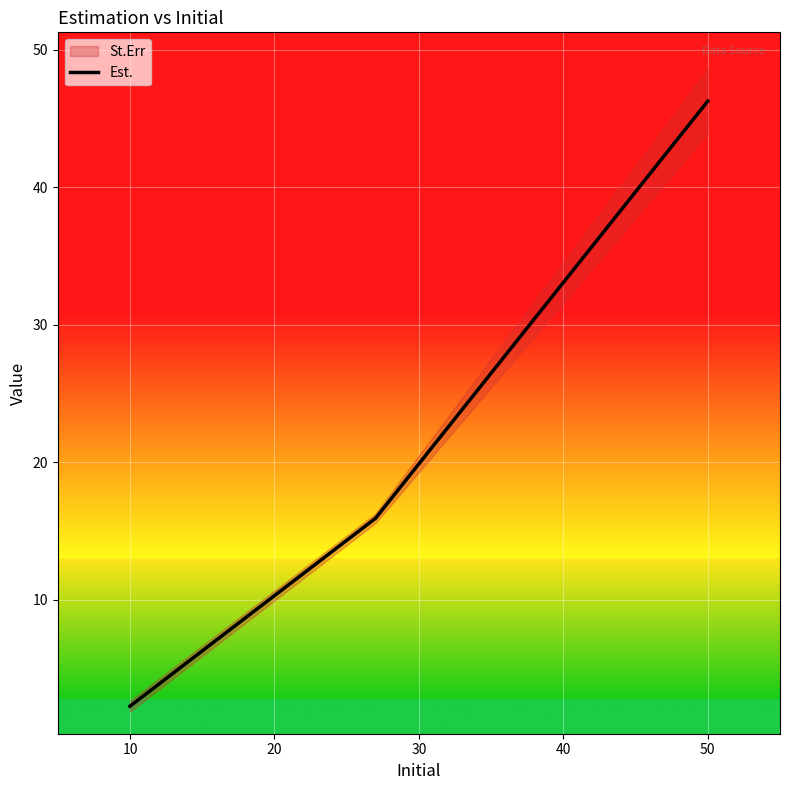

What is the difference between the maximum and minimum values?

44.0